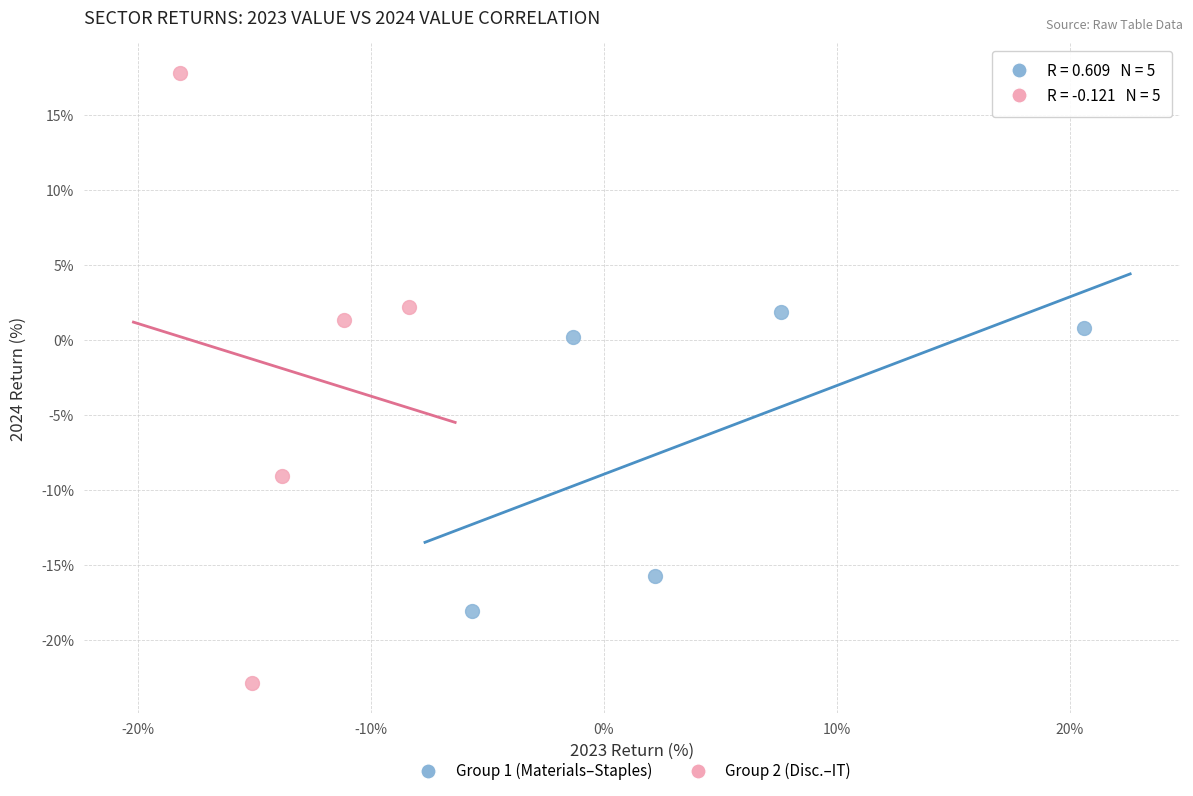

What are all the series names shown in the legend?

Group 1 (Materials–Staples), Group 2 (Disc.–IT)